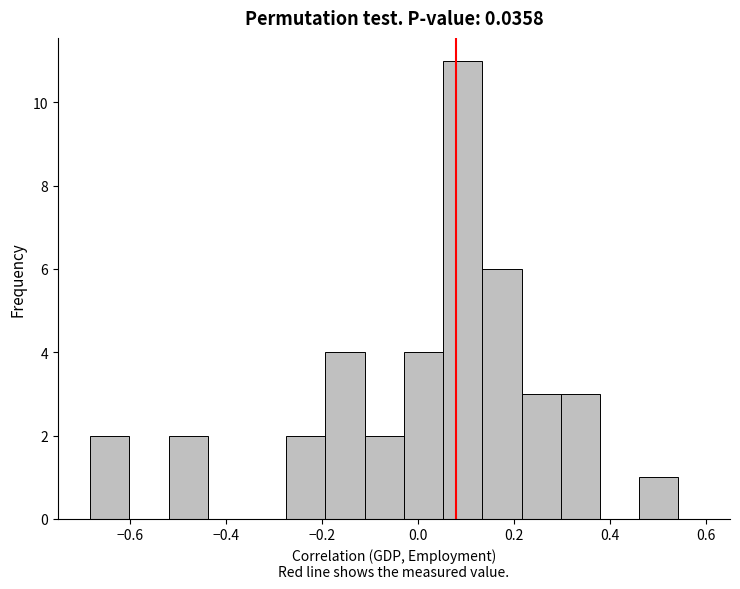

Reading left to right, transcribe this chart: for each bar, give the range it covers on the x-axis and its height. Neither the bar edges nor the heights are printed on the chart, so give them approximately, as read against the axes.

-0.68 to -0.60: 2
-0.60 to -0.52: 0
-0.52 to -0.44: 2
-0.44 to -0.36: 0
-0.36 to -0.28: 0
-0.28 to -0.20: 2
-0.20 to -0.12: 4
-0.12 to -0.02: 2
-0.02 to 0.06: 4
0.06 to 0.14: 11
0.14 to 0.22: 6
0.22 to 0.30: 3
0.30 to 0.38: 3
0.38 to 0.46: 0
0.46 to 0.54: 1